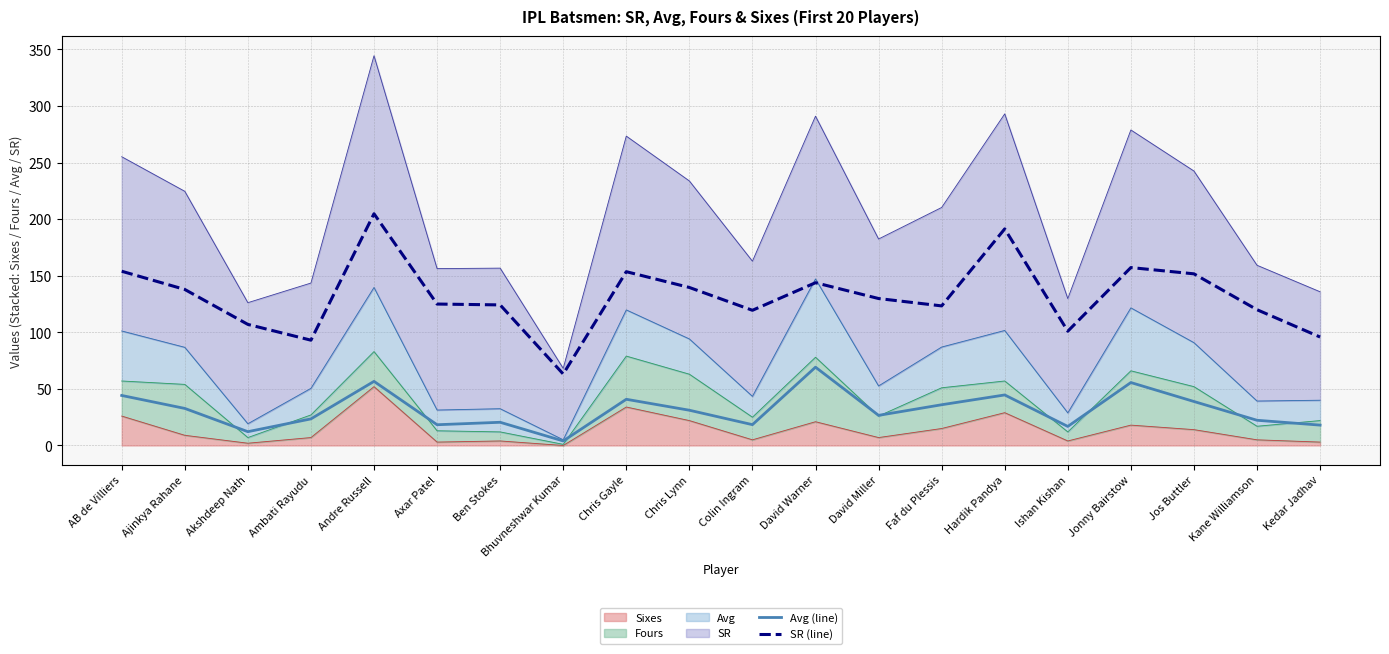

What is the difference between the SR (line) values at Kane Williamson and David Warner?

23.9